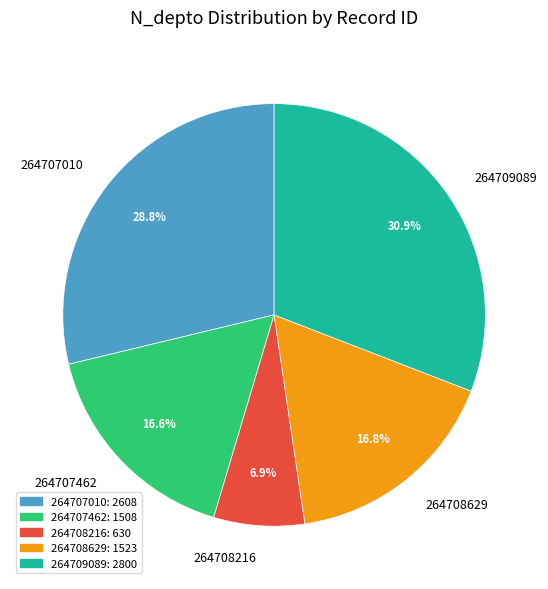

To the nearest percent, what portion does 264707010 represent?

29%